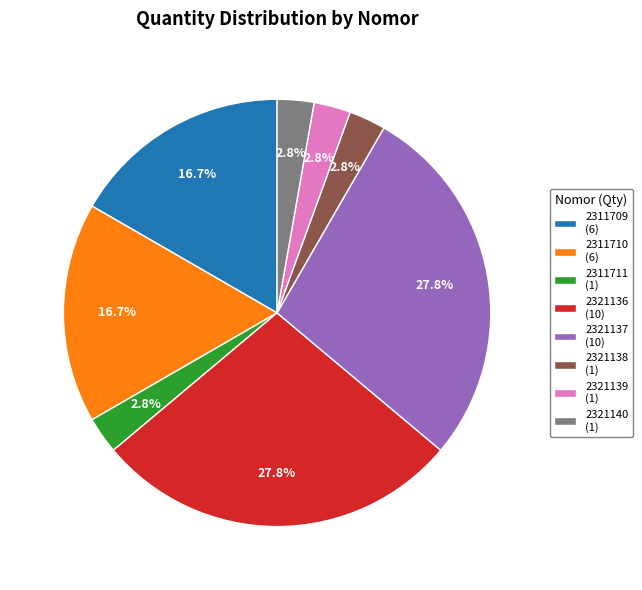

Which has a higher value, 2311711 (1) or 2321136 (10)?

2321136 (10)